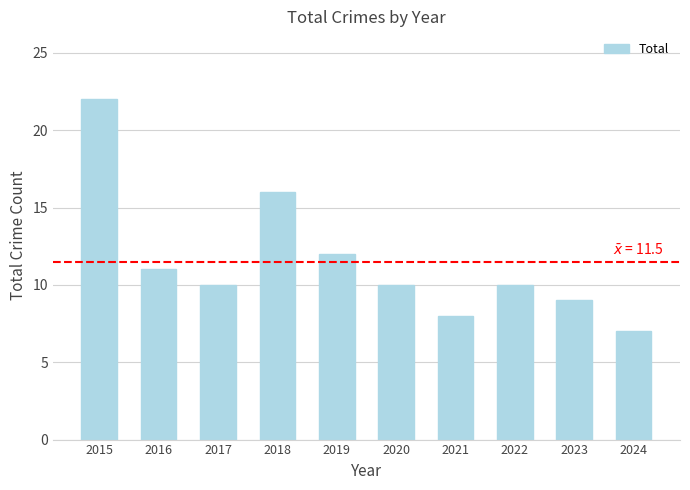

What is the value of the 7th bar from the left?

8